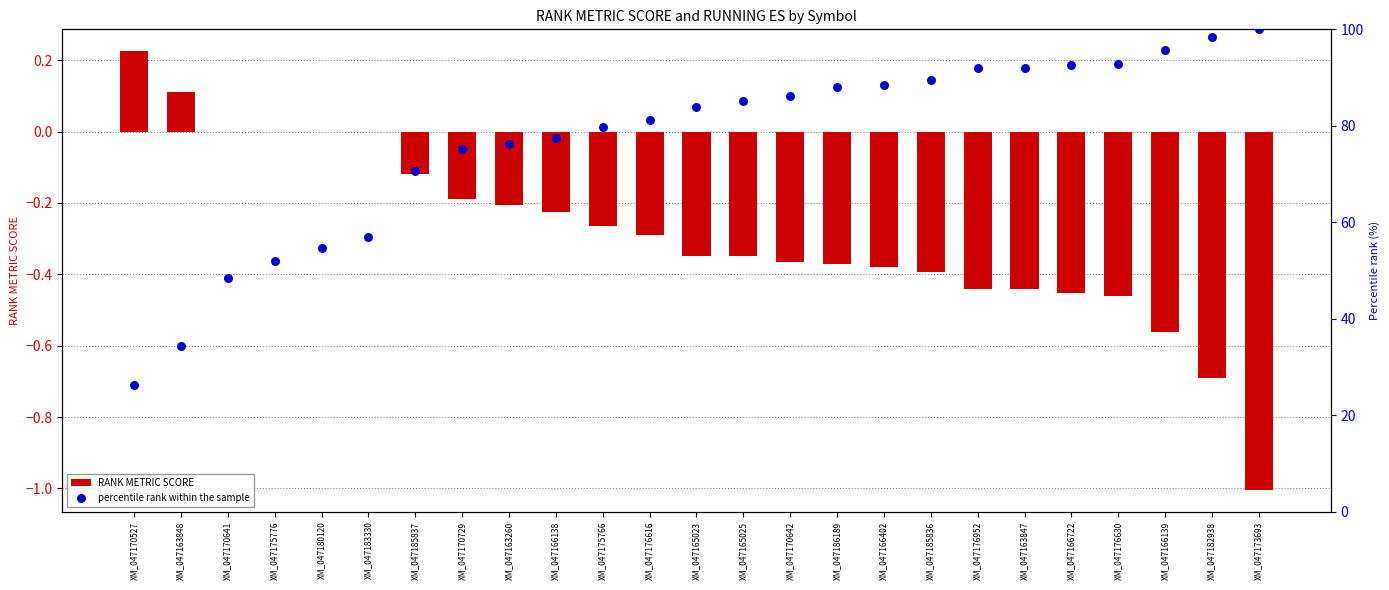

Is the value of percentile rank within the sample at XM_047166138 greater than the value of RANK METRIC SCORE at XM_047165023?

Yes